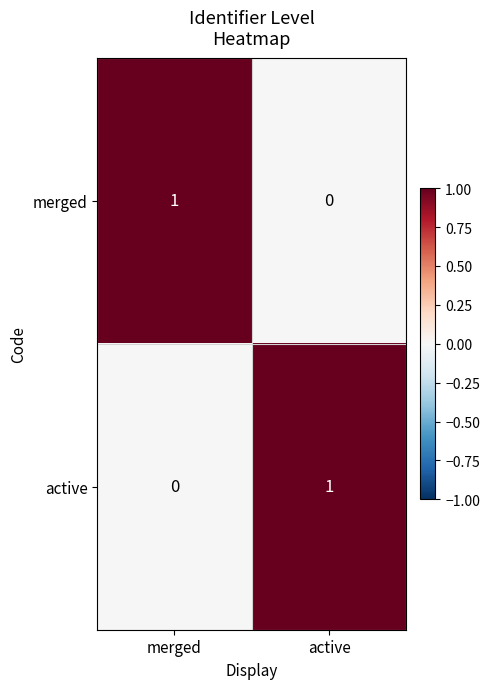

Is the value of active at merged greater than the value of merged at merged?

No